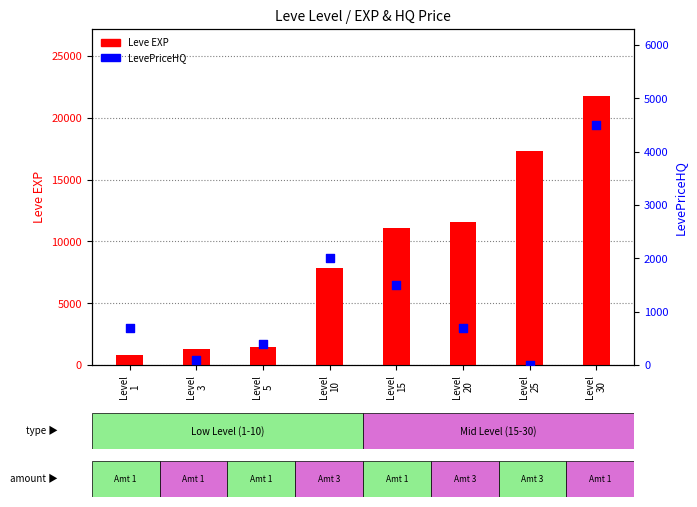

What are all the series names shown in the legend?

Leve EXP, LevePriceHQ